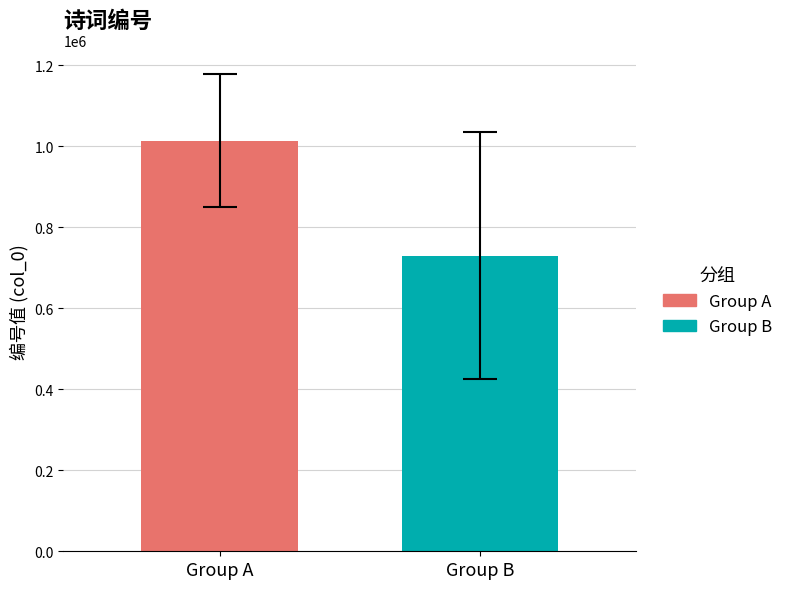

Rank the series by their average value, from highest to lowest.

Group A, Group B